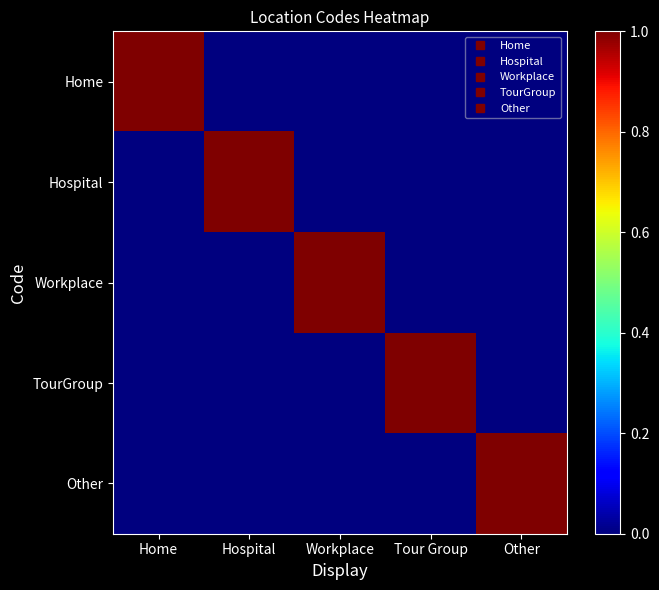

Reading left to right, transcribe all the data shown in this chart.

Home: Home=1	Hospital=0	Workplace=0	Tour Group=0	Other=0
Hospital: Home=0	Hospital=1	Workplace=0	Tour Group=0	Other=0
Workplace: Home=0	Hospital=0	Workplace=1	Tour Group=0	Other=0
TourGroup: Home=0	Hospital=0	Workplace=0	Tour Group=1	Other=0
Other: Home=0	Hospital=0	Workplace=0	Tour Group=0	Other=1